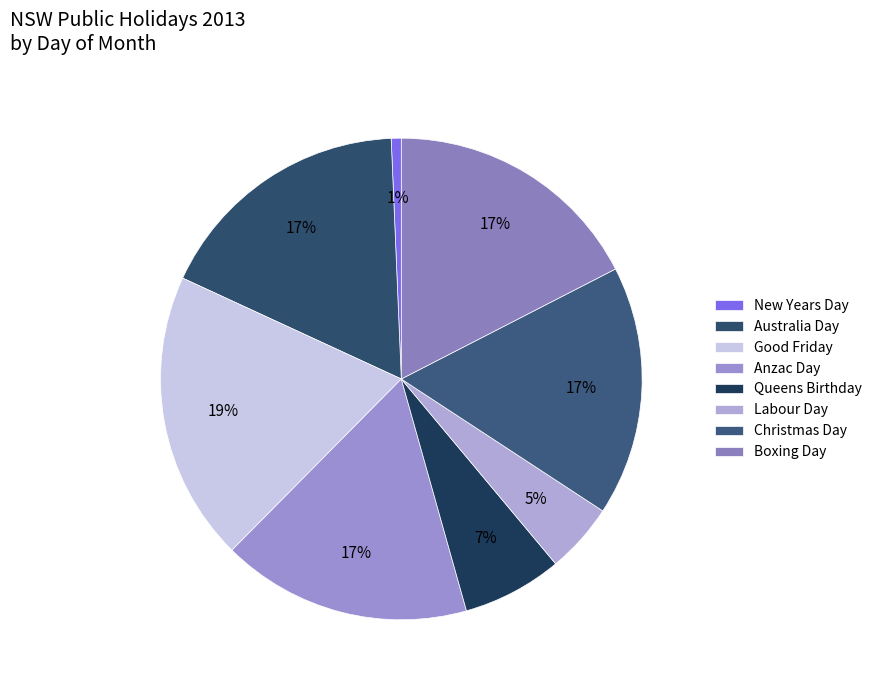

Count the number of slices in the pie.

8